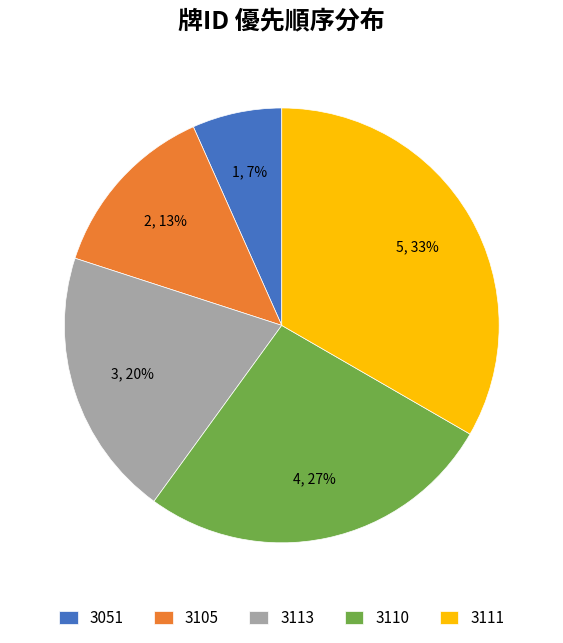

To the nearest percent, what is the average slice percentage?

20%